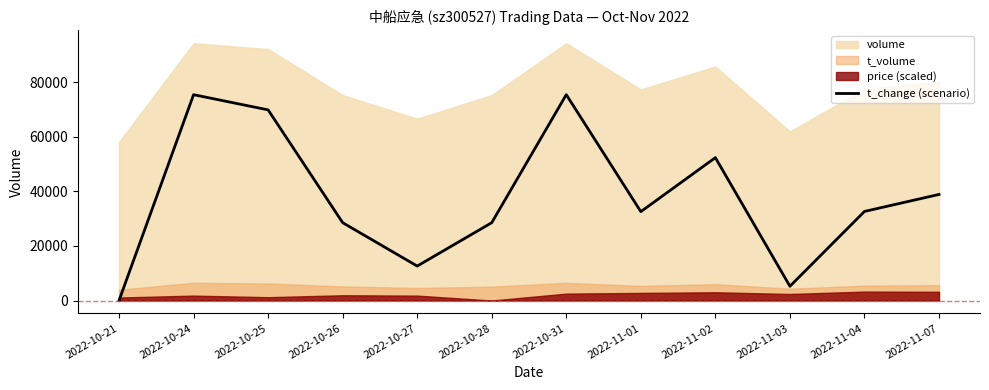

What is the change in value from 2022-10-28 to 2022-10-31?

+46918.6